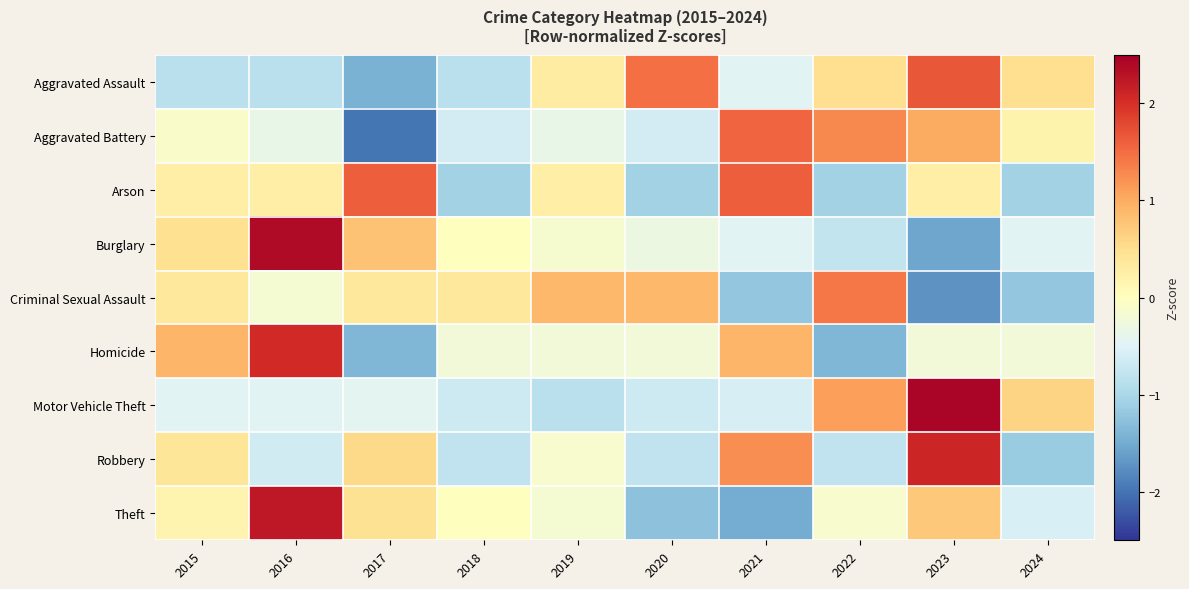

Rank the series at 2023 from highest to lowest value.

Motor Vehicle Theft, Robbery, Aggravated Assault, Aggravated Battery, Theft, Arson, Homicide, Burglary, Criminal Sexual Assault